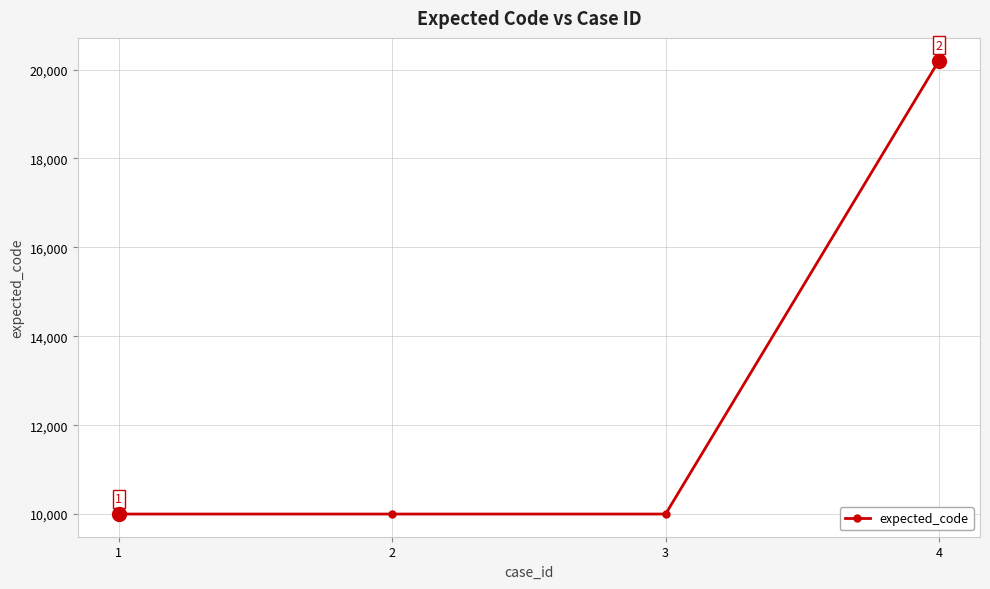

What is the approximate value at 3?

10001